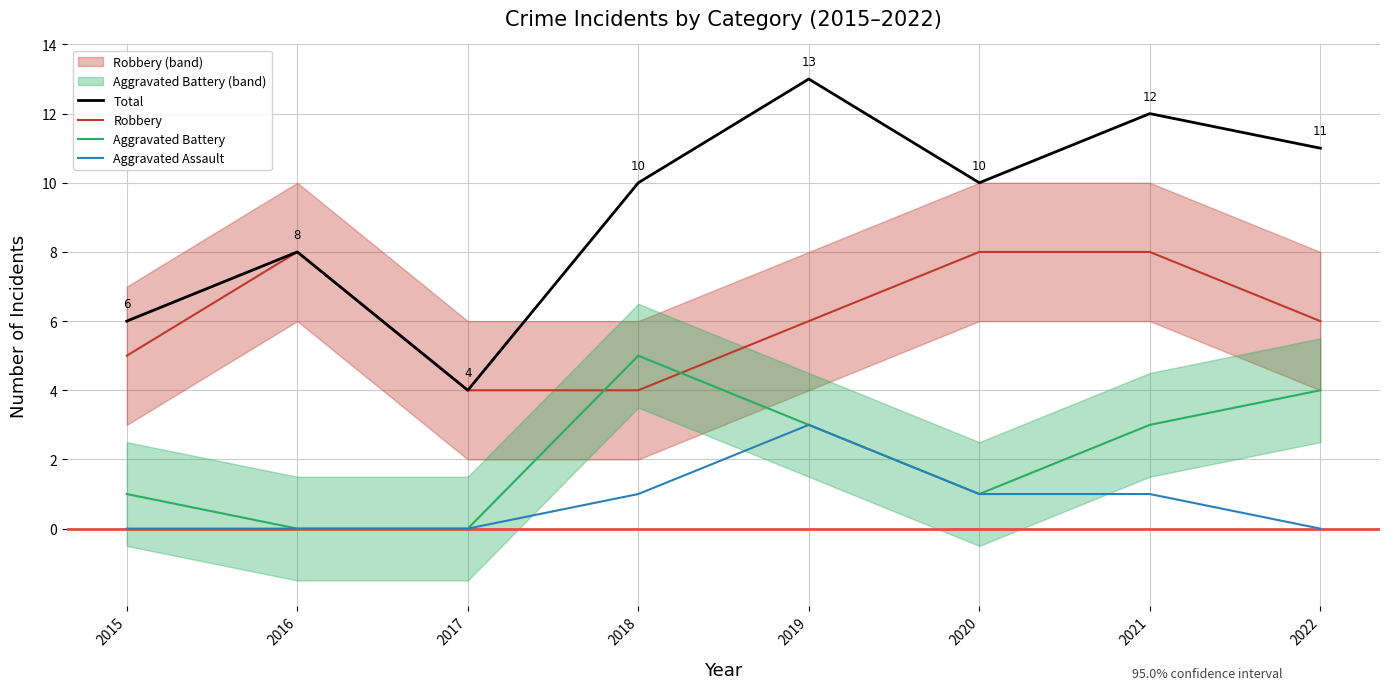

Is the value of Total at 2022 greater than the value of Aggravated Assault at 2020?

Yes